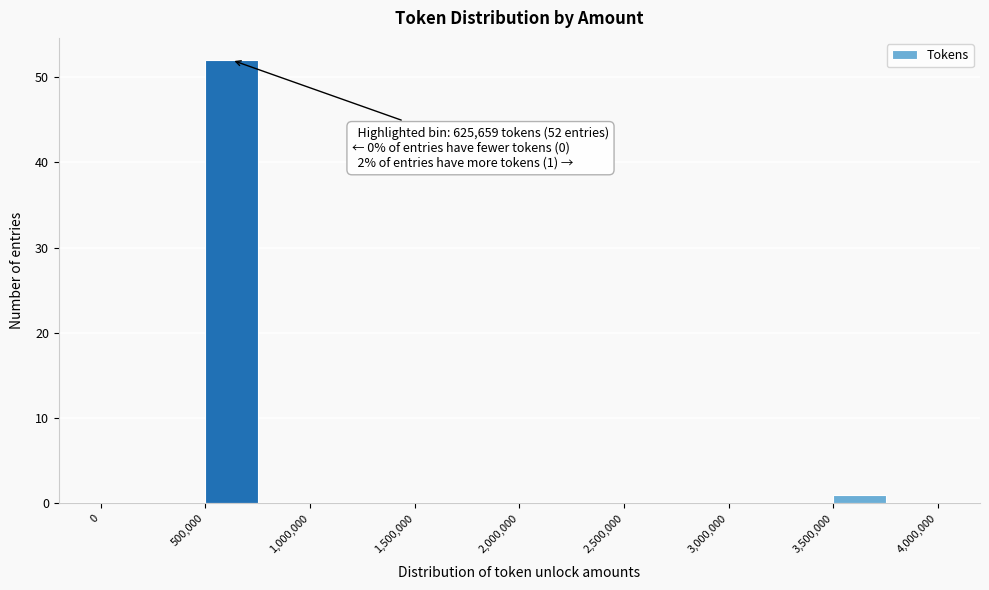

Which range on the x-axis has the tallest bar?

500000 to 750000